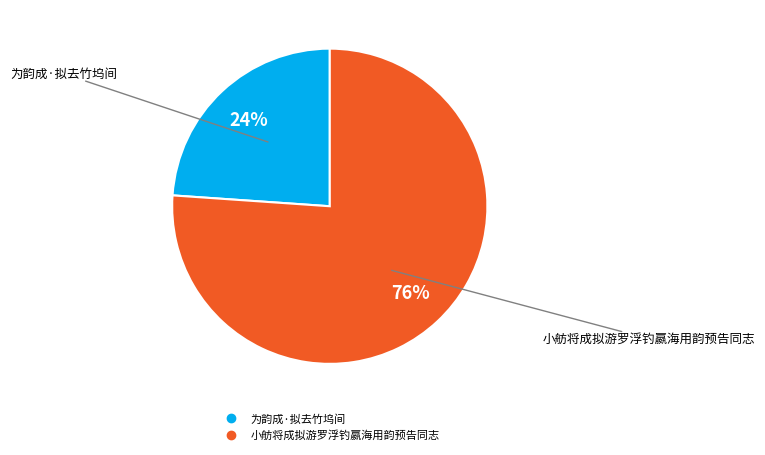

Is it true that 为韵成·拟去竹坞间 is 19% of the pie?

False